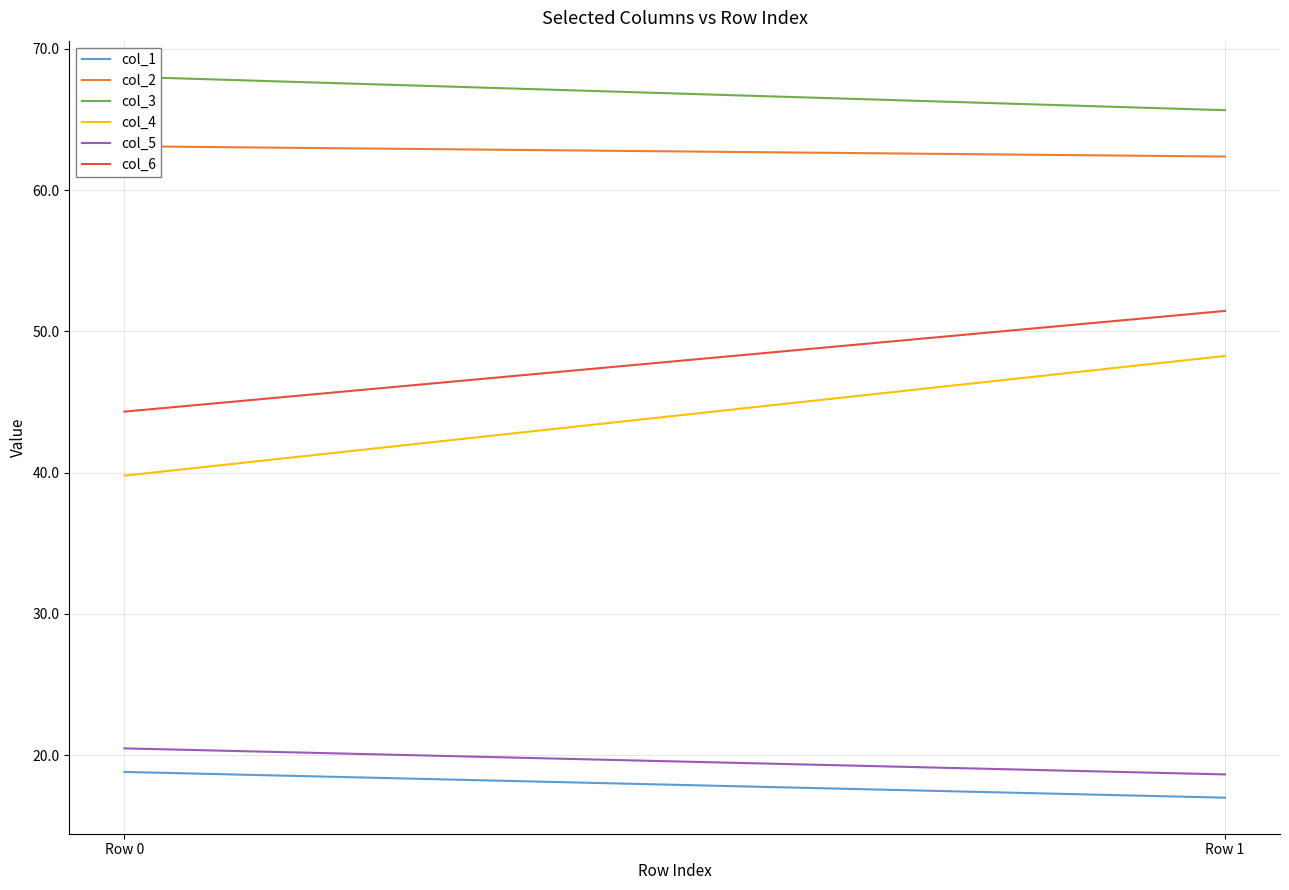

What is the greatest value displayed?

68.0